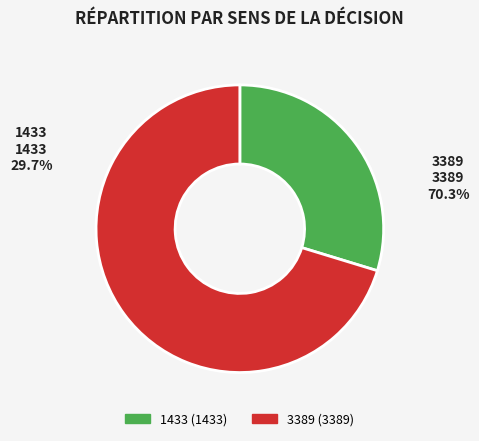

What is the smallest slice in the pie chart?

1433